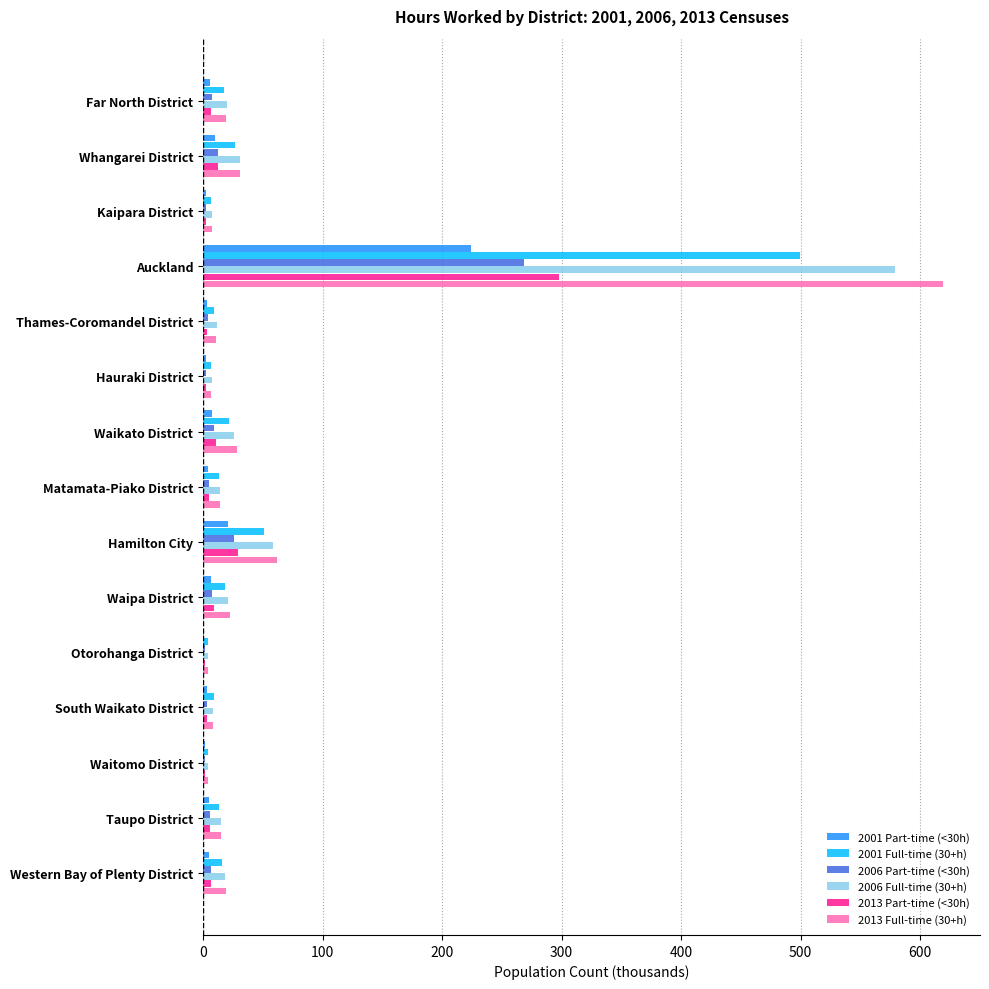

Is the value of 2006 Full-time (30+h) at Hauraki District greater than the value of 2001 Full-time (30+h) at Auckland?

No